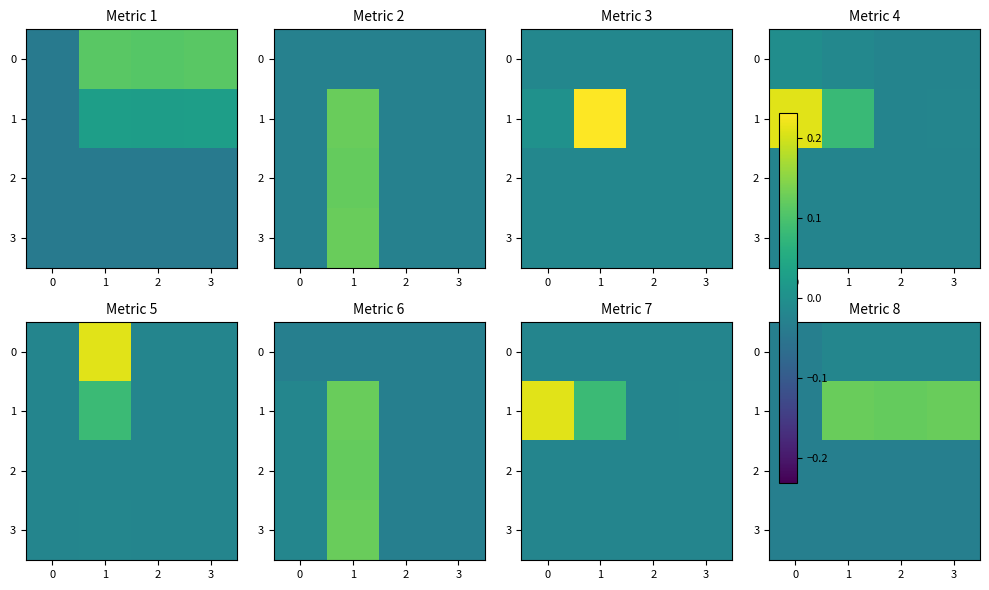

What is the spread (max minus min) of values at 2?

0.2